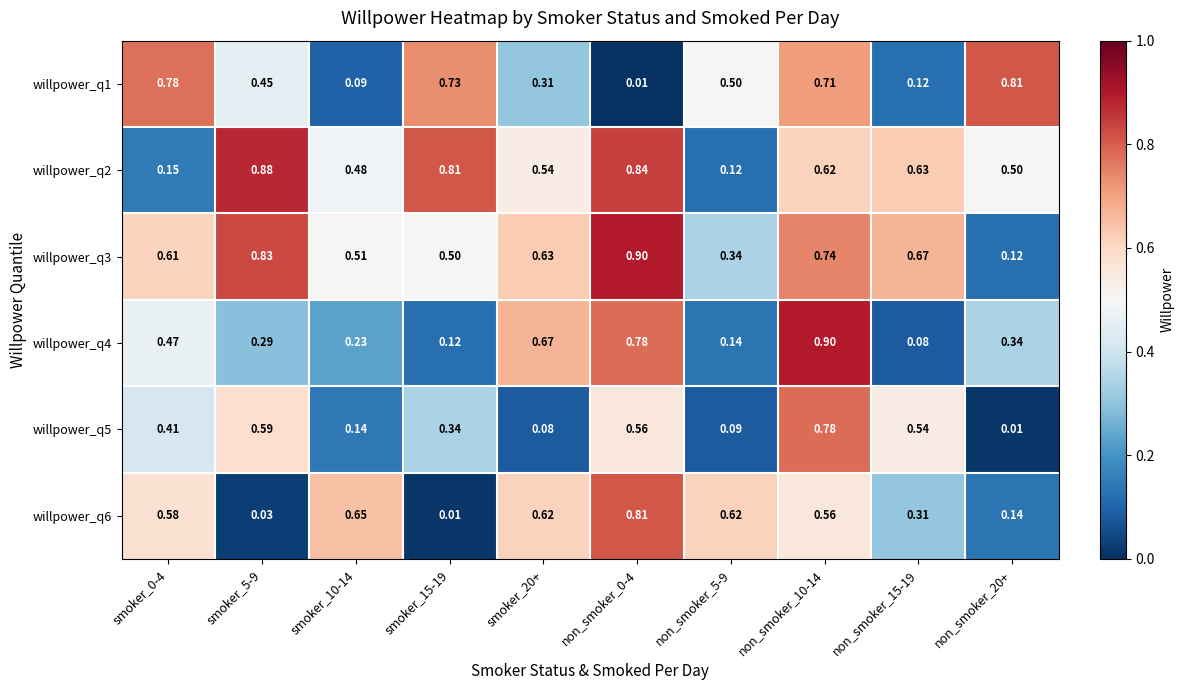

Is the value of willpower_q3 at smoker_10-14 greater than the value of willpower_q4 at smoker_5-9?

Yes